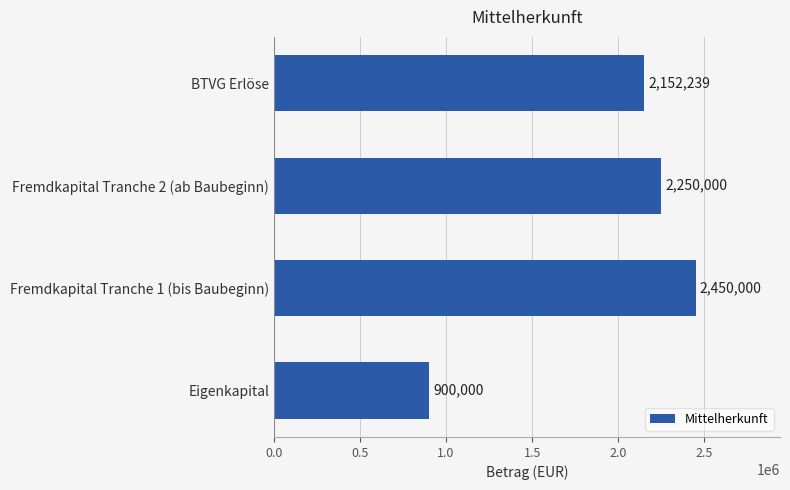

What is the approximate value at Eigenkapital, to the nearest 100?

900000